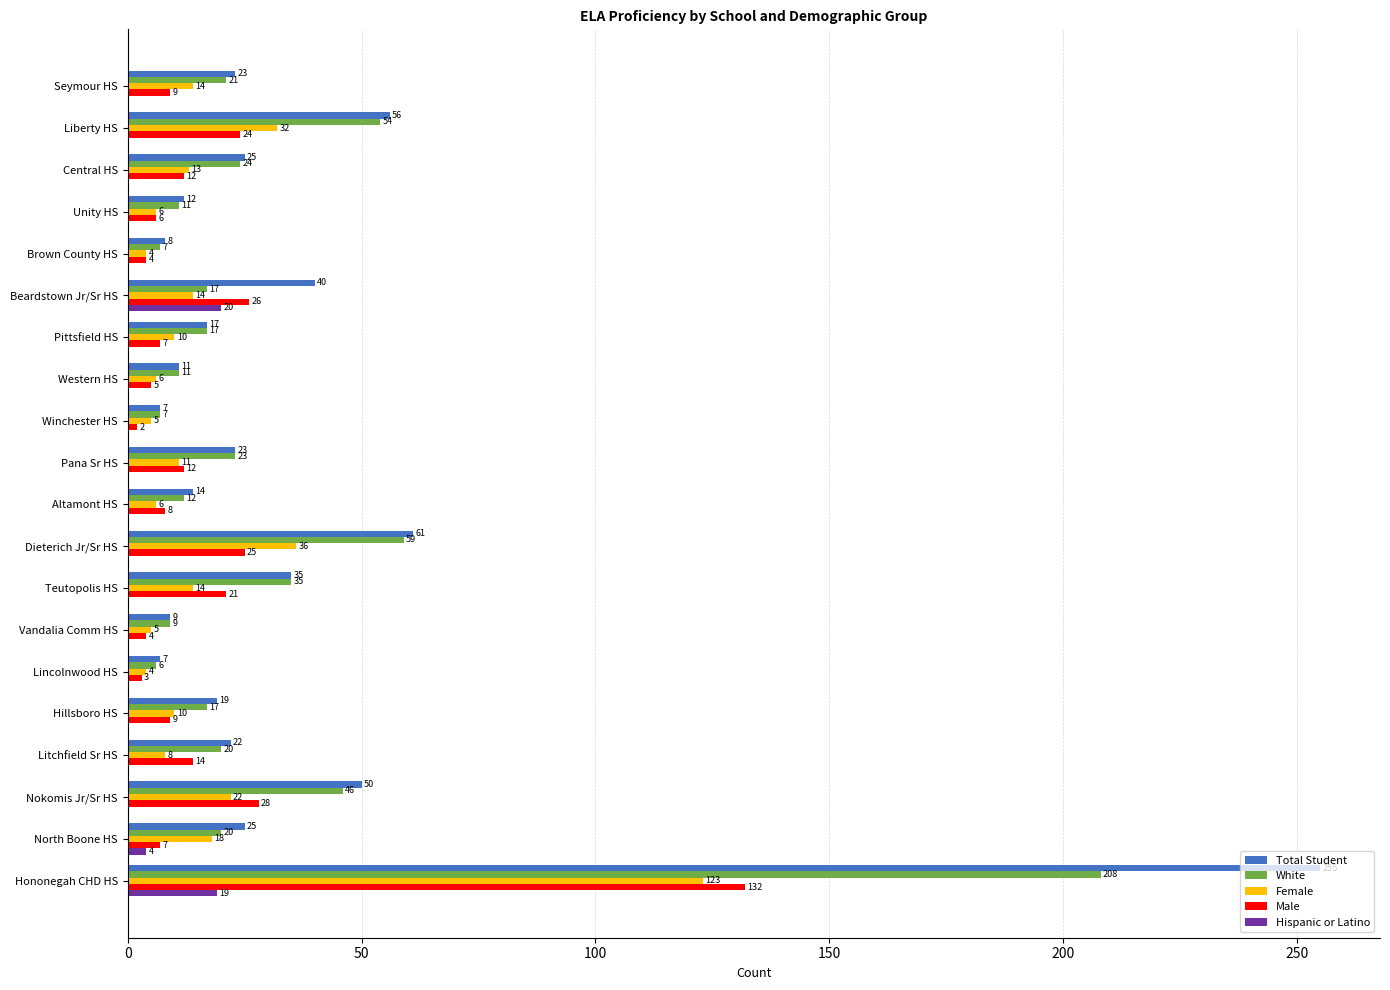

Where is White nearest to the value 107?

Dieterich Jr/Sr HS